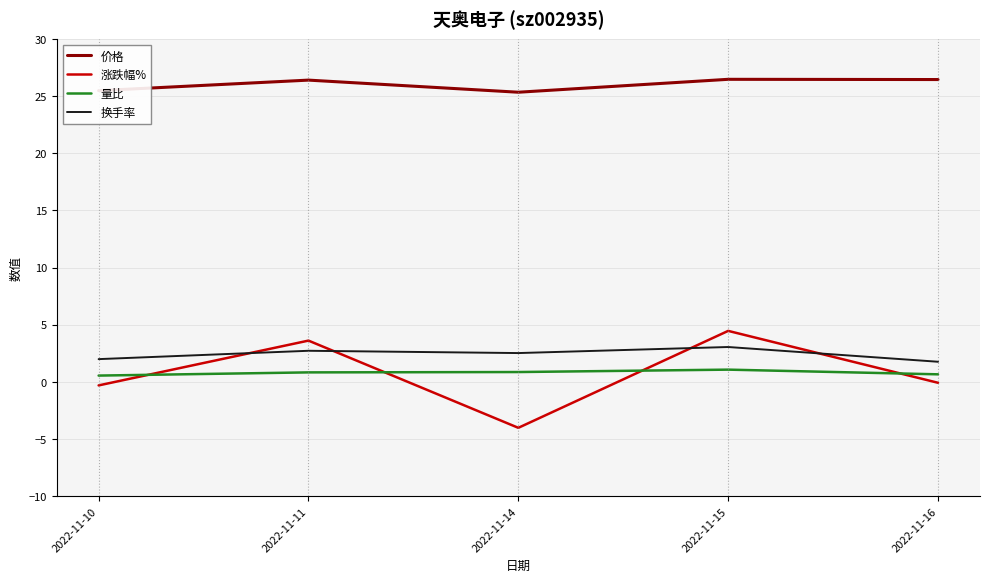

List the series in order of their peak value, lowest first.

量比, 换手率, 涨跌幅%, 价格